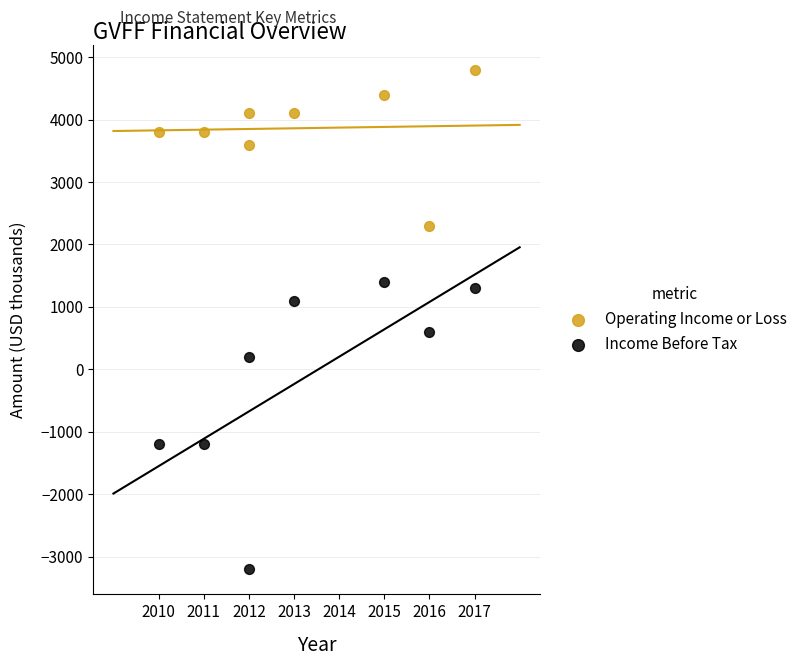

Across all series, what Y value is closest to 800?

600